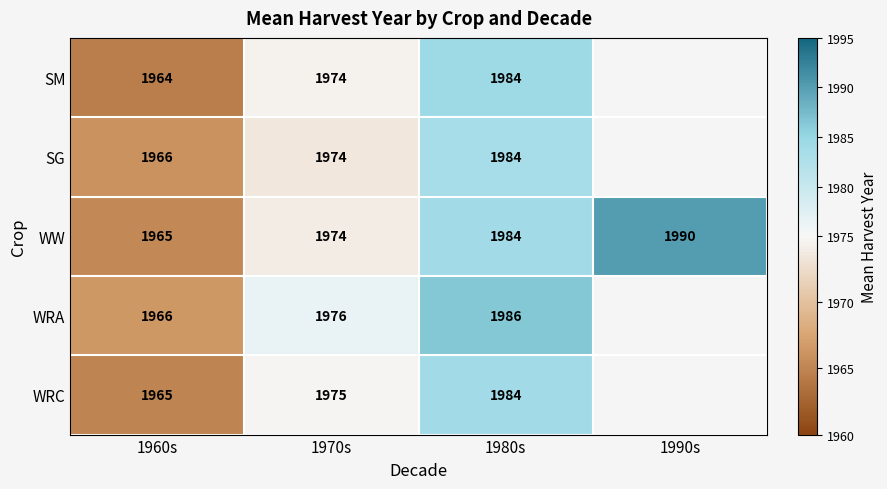

What is the difference between the highest and lowest values at 1980s?

2.0